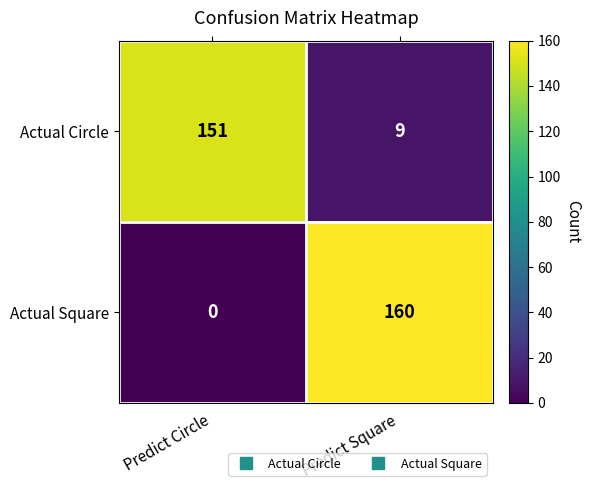

Which series has the widest spread of values?

Actual Square